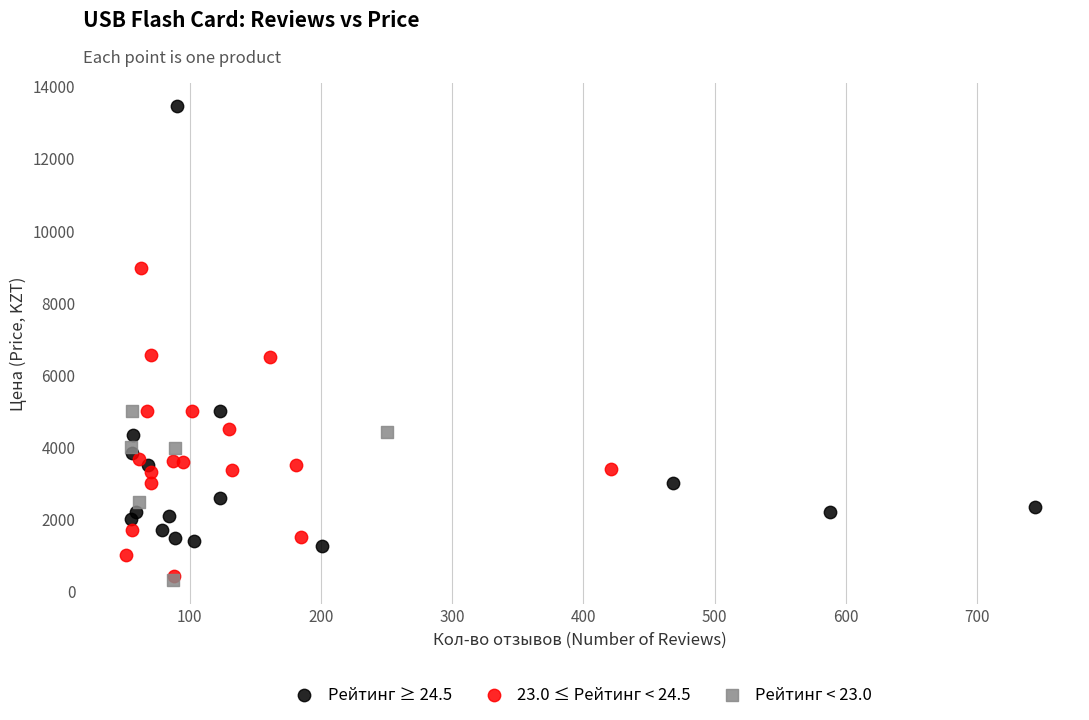

Which series reaches the maximum Y coordinate?

Рейтинг ≥ 24.5